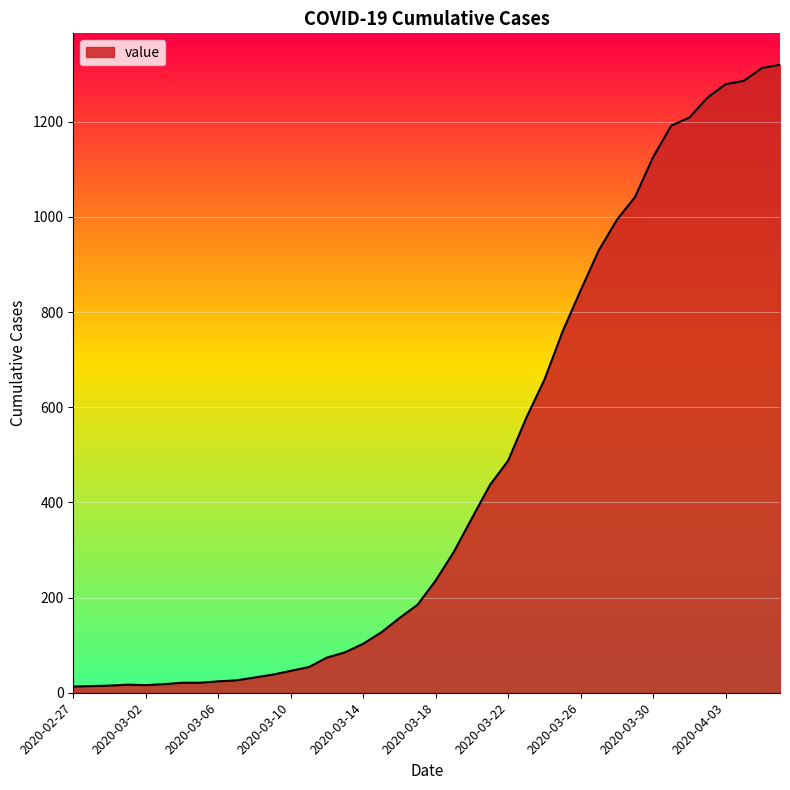

What is the difference between the maximum and minimum values?

1307